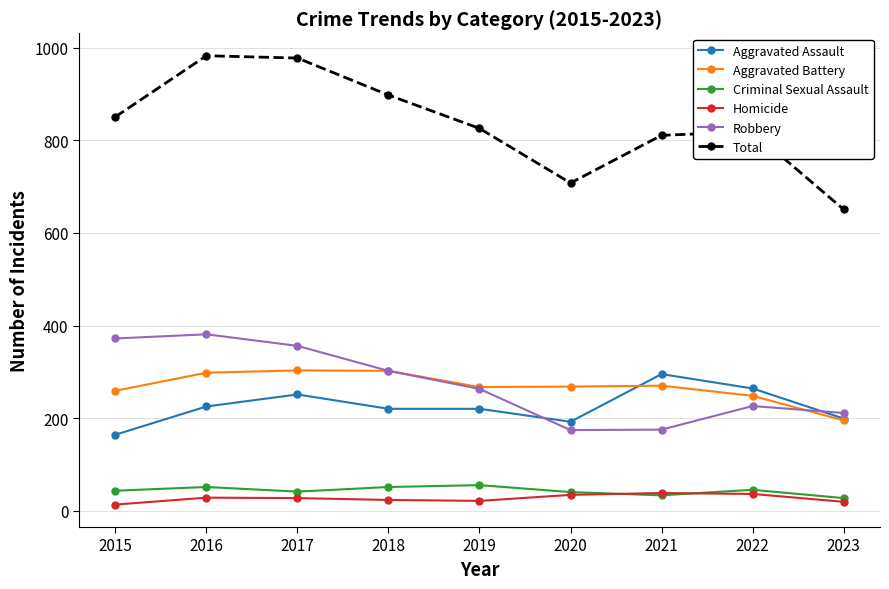

What is the minimum value shown in the chart?

13